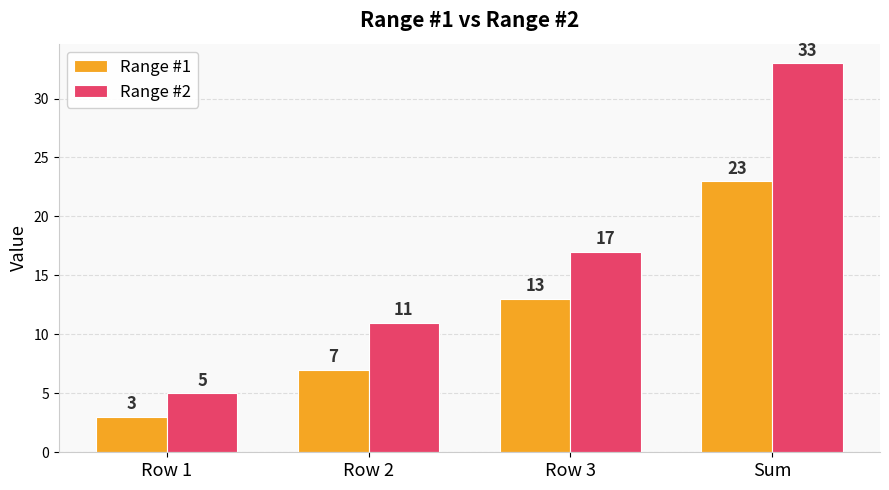

What is the value of the Range #2 bar at the 1st from the left?

5